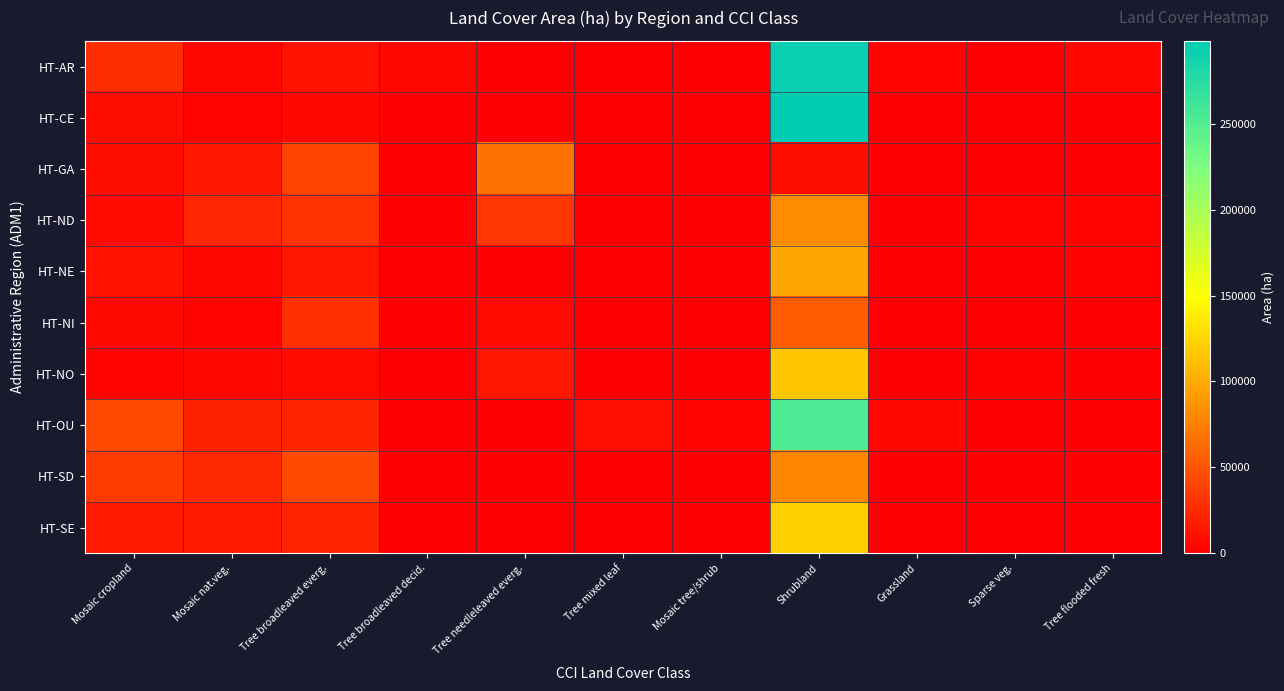

Reading right to left, extract all data points from this chart.

HT-AR: Tree flooded fresh=4909.3	Sparse veg.=35.8	Grassland=2366.1	Shrubland=293689.4	Mosaic tree/shrub=691.3	Tree mixed leaf=152.6	Tree needleleaved everg.=322.6	Tree broadleaved decid.=4152.9	Tree broadleaved everg.=11459.1	Mosaic nat.veg.=5101.1	Mosaic cropland=27960.6
HT-CE: Tree flooded fresh=9.0	Sparse veg.=0.0	Grassland=44.9	Shrubland=298363.4	Mosaic tree/shrub=610.7	Tree mixed leaf=36.0	Tree needleleaved everg.=18.0	Tree broadleaved decid.=0.0	Tree broadleaved everg.=5005.9	Mosaic nat.veg.=2484.6	Mosaic cropland=8406.7
HT-GA: Tree flooded fresh=540.9	Sparse veg.=1397.0	Grassland=0.0	Shrubland=8415.2	Mosaic tree/shrub=18.0	Tree mixed leaf=180.5	Tree needleleaved everg.=66981.6	Tree broadleaved decid.=829.3	Tree broadleaved everg.=39117.5	Mosaic nat.veg.=14197.4	Mosaic cropland=7811.1
HT-ND: Tree flooded fresh=2498.1	Sparse veg.=2802.3	Grassland=0.0	Shrubland=82372.9	Mosaic tree/shrub=98.7	Tree mixed leaf=0.0	Tree needleleaved everg.=32126.3	Tree broadleaved decid.=0.0	Tree broadleaved everg.=30080.4	Mosaic nat.veg.=22740.1	Mosaic cropland=5859.6
HT-NE: Tree flooded fresh=1799.9	Sparse veg.=125.4	Grassland=0.0	Shrubland=97664.5	Mosaic tree/shrub=35.8	Tree mixed leaf=17.9	Tree needleleaved everg.=26.9	Tree broadleaved decid.=0.0	Tree broadleaved everg.=14737.6	Mosaic nat.veg.=4883.7	Mosaic cropland=11891.0
HT-NI: Tree flooded fresh=1145.4	Sparse veg.=983.3	Grassland=0.0	Shrubland=54367.0	Mosaic tree/shrub=9.0	Tree mixed leaf=81.2	Tree needleleaved everg.=6033.8	Tree broadleaved decid.=1559.7	Tree broadleaved everg.=28761.7	Mosaic nat.veg.=3518.7	Mosaic cropland=5323.4
HT-NO: Tree flooded fresh=44.7	Sparse veg.=2226.8	Grassland=44.7	Shrubland=116075.3	Mosaic tree/shrub=17.9	Tree mixed leaf=17.9	Tree needleleaved everg.=14562.4	Tree broadleaved decid.=0.0	Tree broadleaved everg.=7413.8	Mosaic nat.veg.=4388.7	Mosaic cropland=3798.8
HT-OU: Tree flooded fresh=919.6	Sparse veg.=1127.7	Grassland=4659.7	Shrubland=252773.6	Mosaic tree/shrub=3086.0	Tree mixed leaf=9702.3	Tree needleleaved everg.=252.7	Tree broadleaved decid.=1270.0	Tree broadleaved everg.=21599.8	Mosaic nat.veg.=20328.2	Mosaic cropland=42936.9
HT-SD: Tree flooded fresh=1310.2	Sparse veg.=1607.9	Grassland=117.4	Shrubland=79355.6	Mosaic tree/shrub=9.0	Tree mixed leaf=117.4	Tree needleleaved everg.=1390.4	Tree broadleaved decid.=81.2	Tree broadleaved everg.=42966.0	Mosaic nat.veg.=24651.9	Mosaic cropland=35018.7
HT-SE: Tree flooded fresh=27.1	Sparse veg.=659.4	Grassland=36.2	Shrubland=121668.2	Mosaic tree/shrub=117.4	Tree mixed leaf=1236.8	Tree needleleaved everg.=54.2	Tree broadleaved decid.=9.0	Tree broadleaved everg.=21964.0	Mosaic nat.veg.=16086.2	Mosaic cropland=16129.2